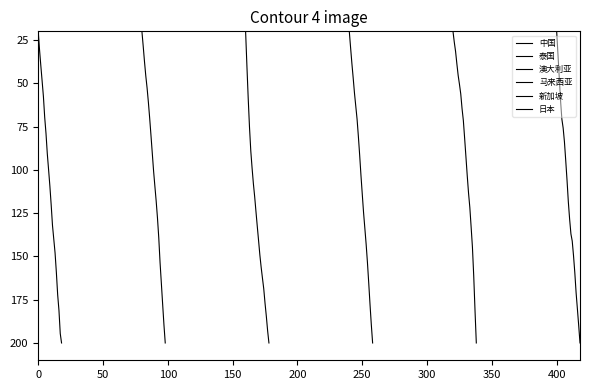

Rank the series by their maximum value, from lowest to highest.

中国, 泰国, 澳大利亚, 马来西亚, 新加坡, 日本